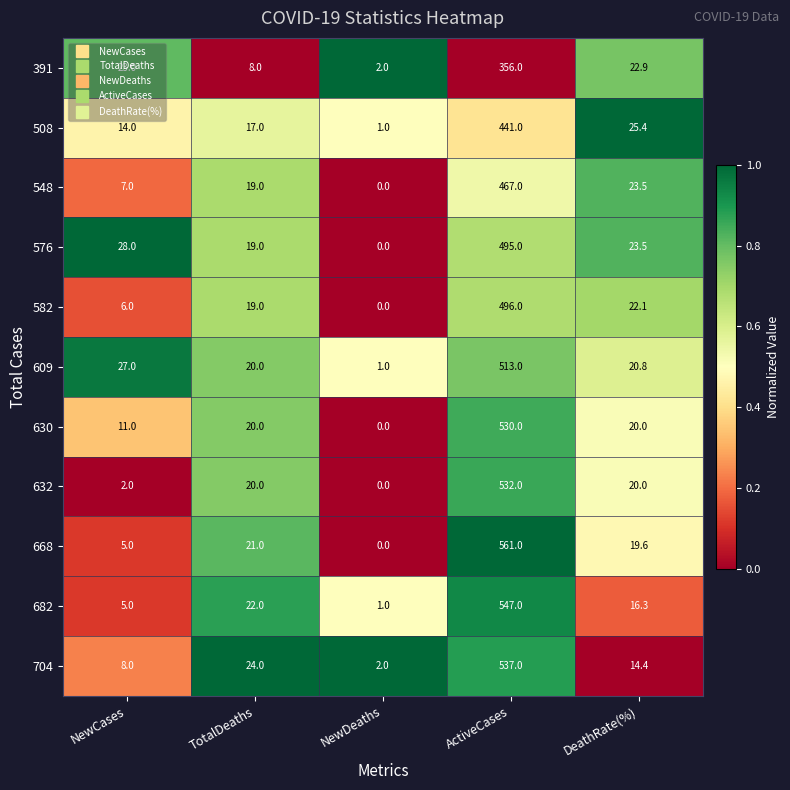

What is the total value across all series at TotalDeaths?

209.0